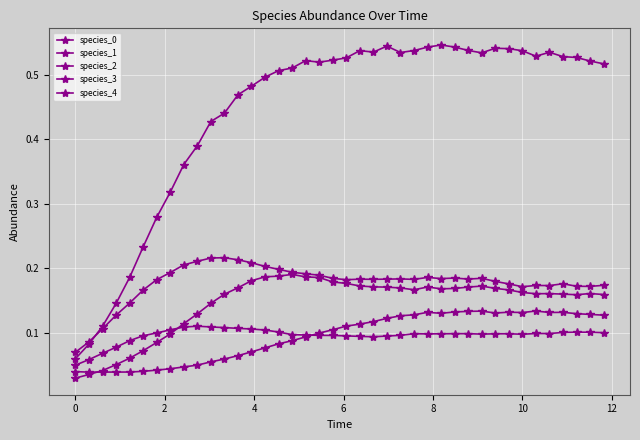

What is the value of the species_3 point at the 40th from the left?

0.2